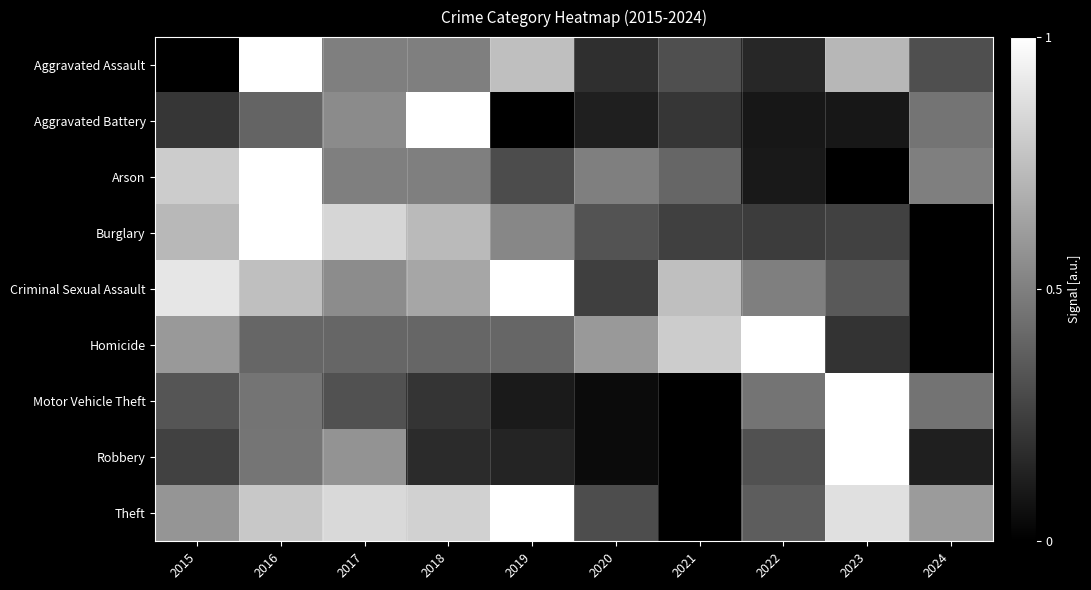

At 2021, list the series in order from largest to smallest.

Homicide, Criminal Sexual Assault, Arson, Aggravated Assault, Burglary, Aggravated Battery, Motor Vehicle Theft, Robbery, Theft